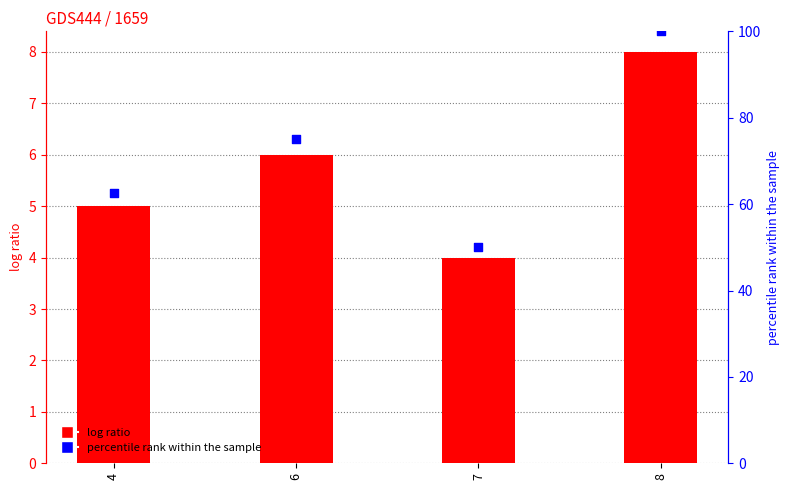

Which series contains the highest Y value?

percentile rank within the sample